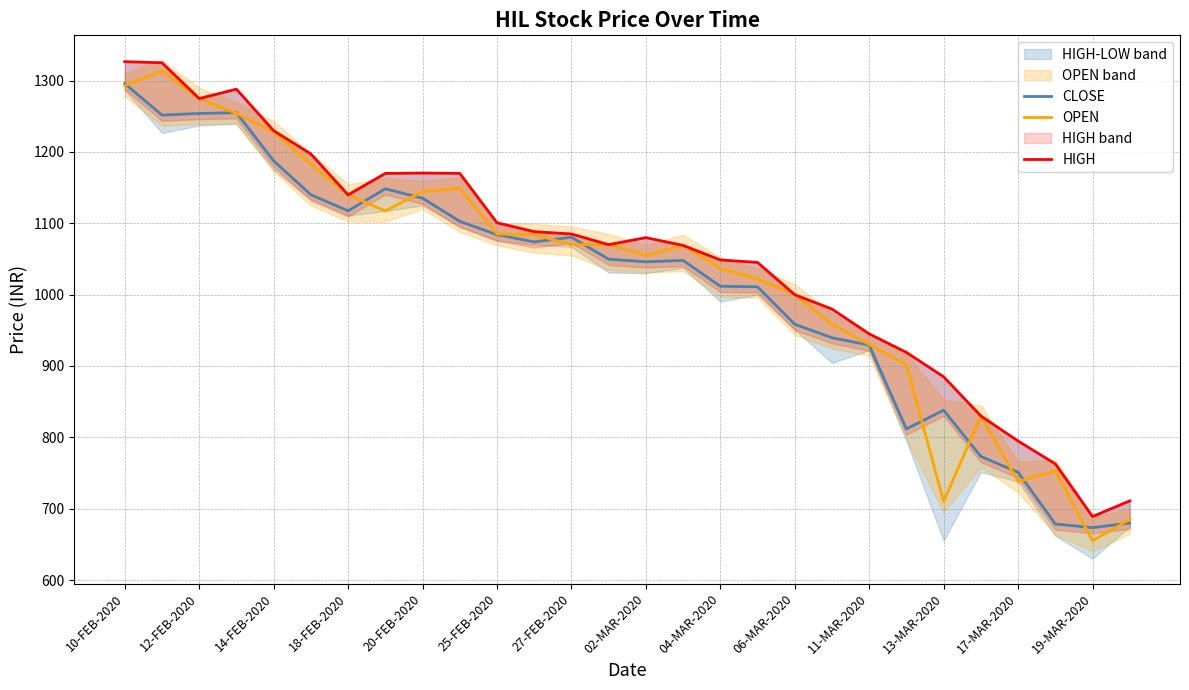

What is the difference between the OPEN values at 25 and 10-FEB-2020?

540.0